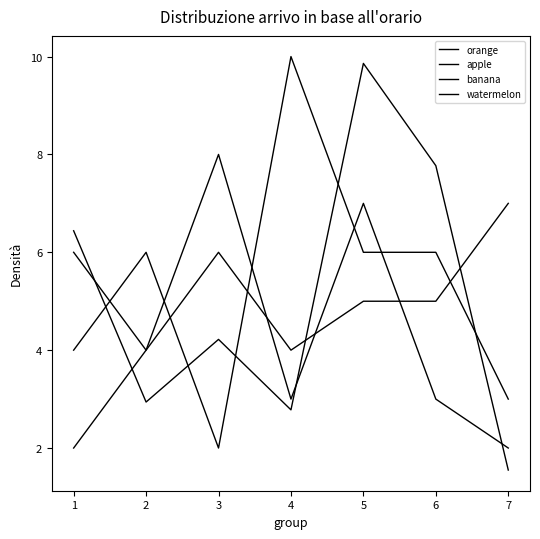

Does the chart have visible grid lines?

No